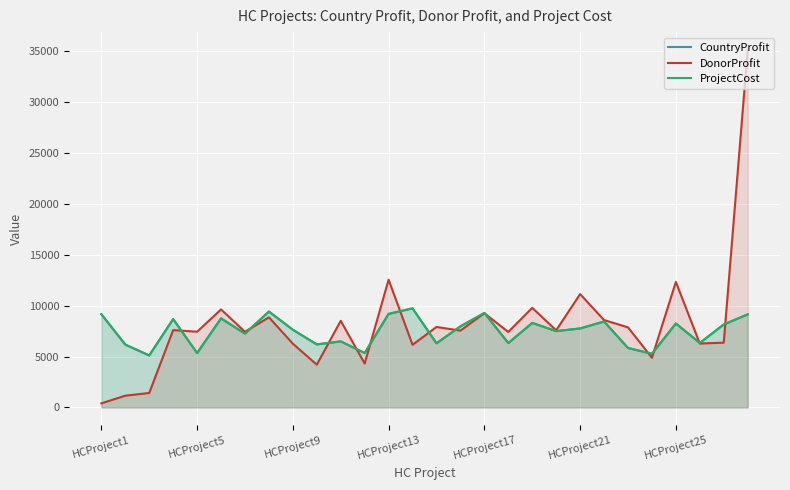

What is the total value across all series at 11?

14996